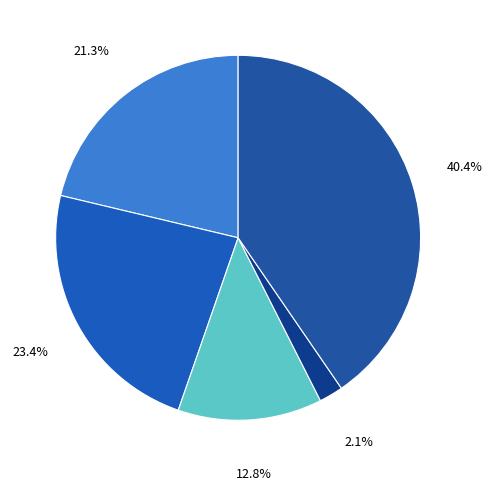

Count the number of slices in the pie.

5